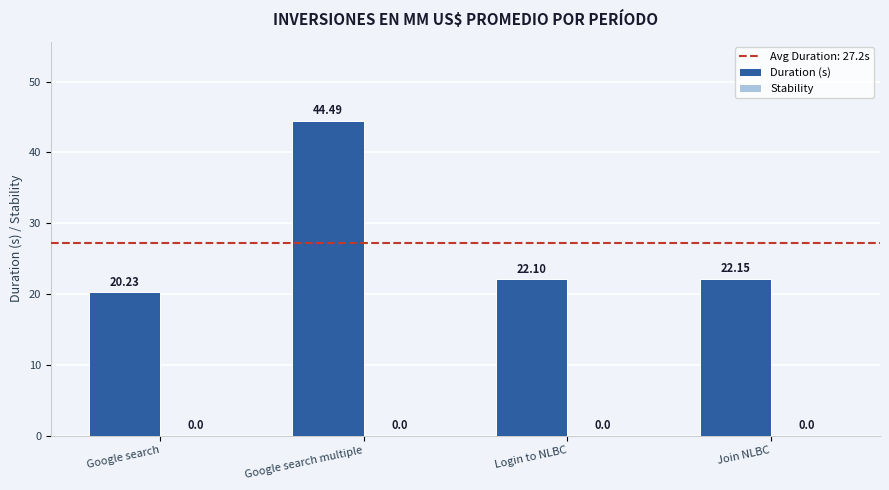

At which label does the data first exceed 22?

Google search multiple